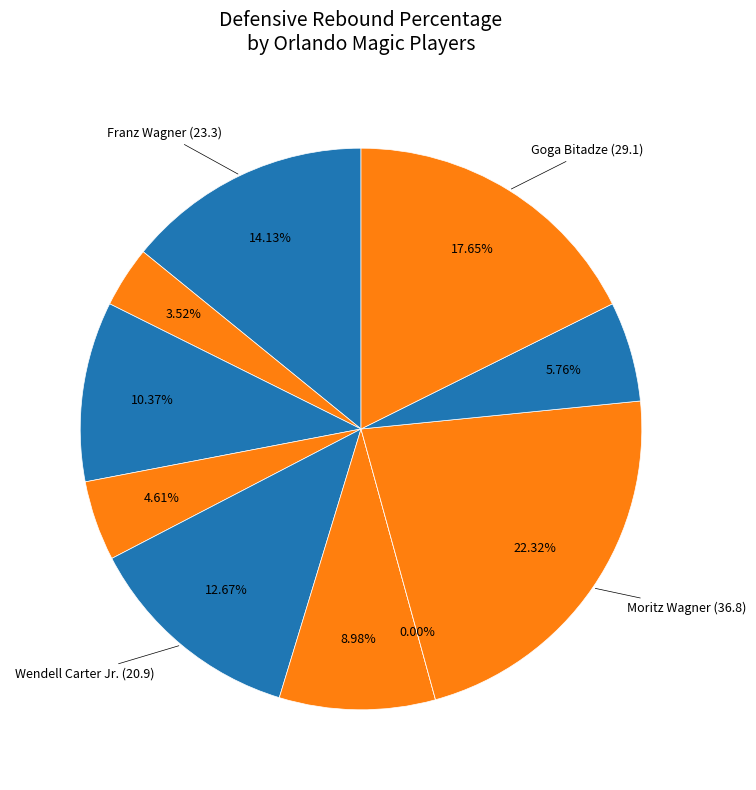

How much of the chart is everything except Wendell Carter Jr.?

87.3%